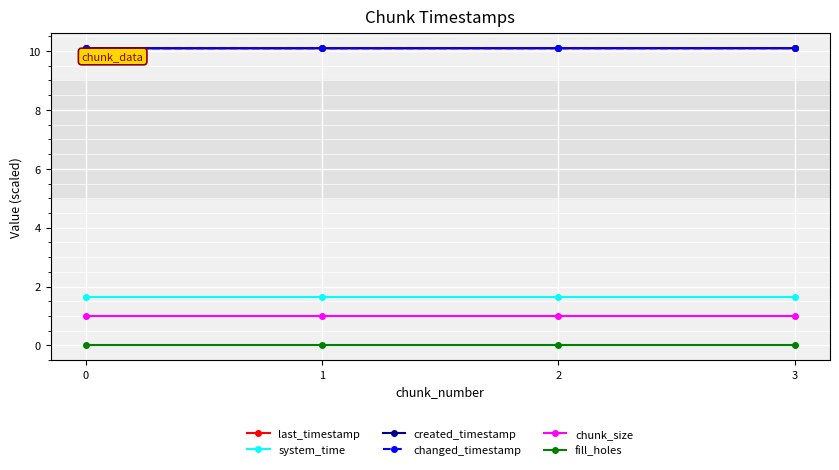

At how many categories does at least one series exceed 8?

4